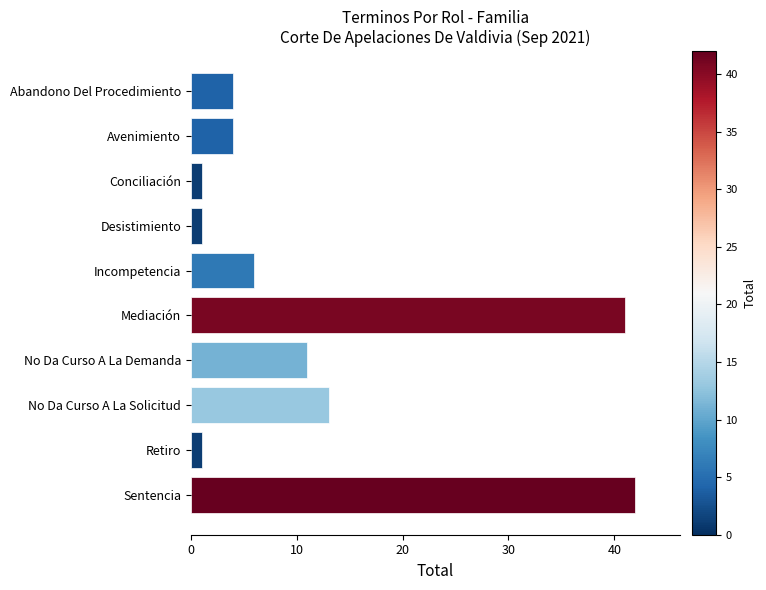

The chart shows a value of 13 at No Da Curso A La Solicitud. True or false?

True